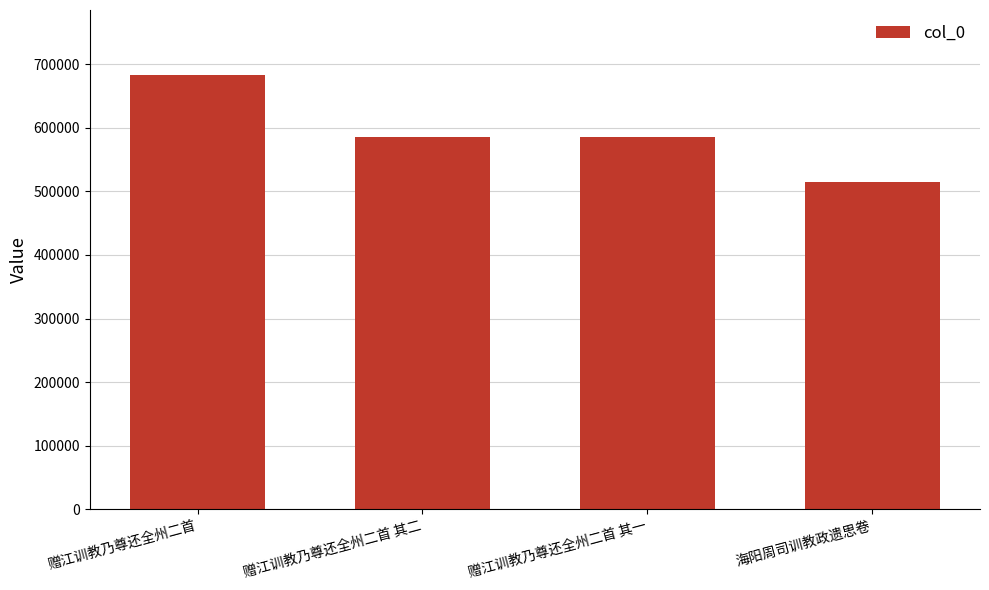

What is the sum of the values at 海阳周司训教政遗思卷 and 赠江训教乃尊还全州二首 其一?

1101426